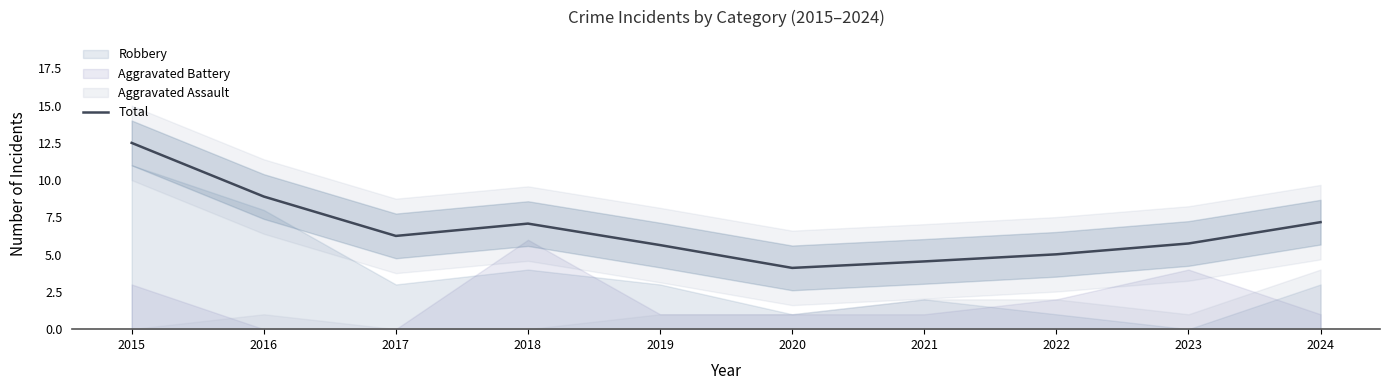

The value at 2022 is 5.0. True or false?

True